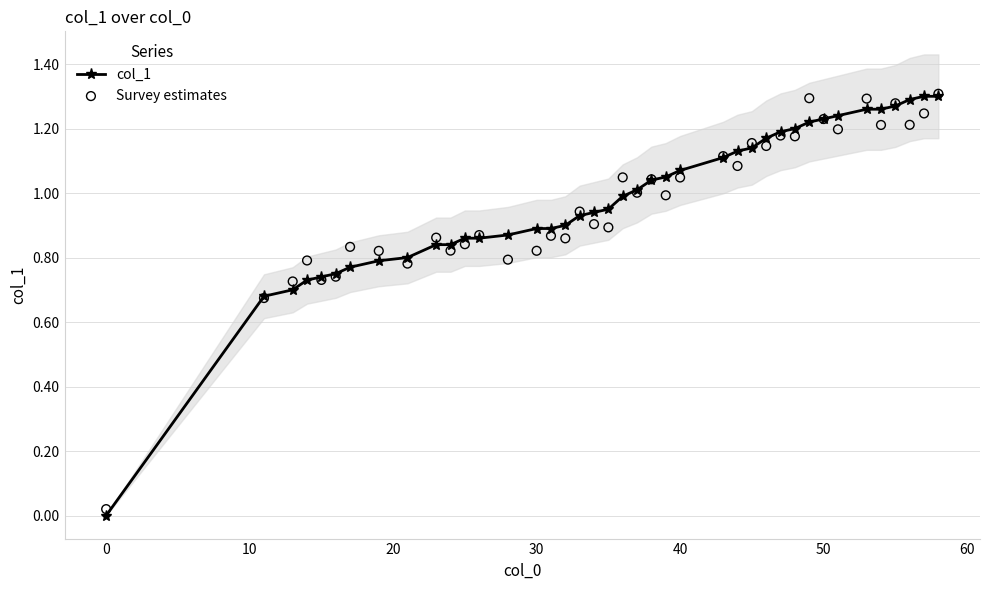

The col_1 series shows -0.6 at 0. True or false?

False